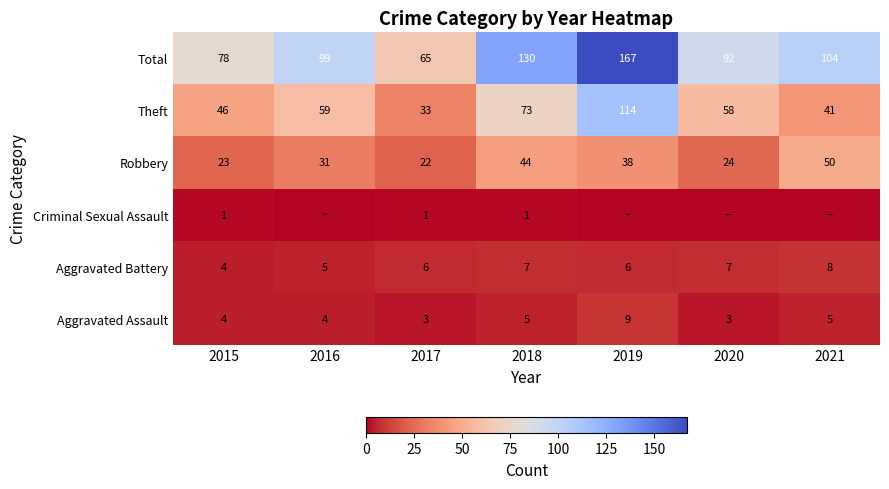

What is the average value of the Total series?

105